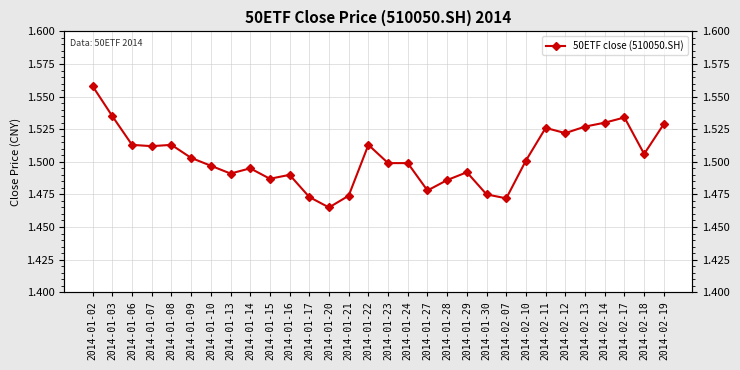

Between 2014-02-10 and 2014-01-28, which is larger?

2014-02-10